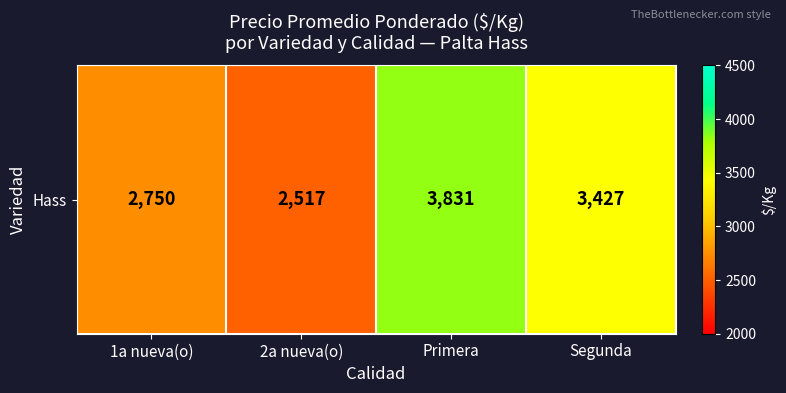

The value at Primera is 3831. True or false?

True